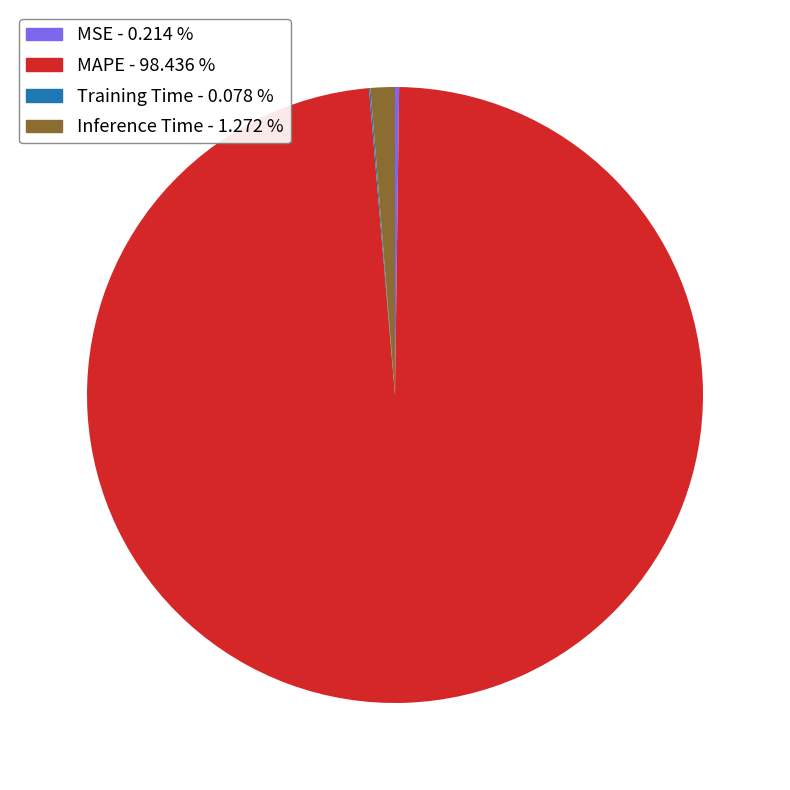

Does any single category account for the majority?

Yes